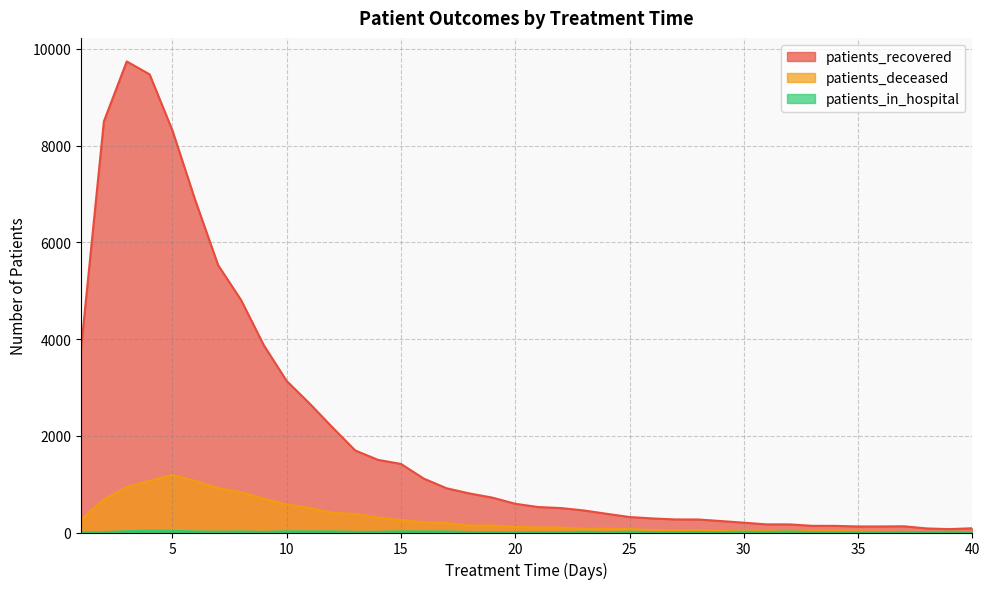

True or false: patients_in_hospital and patients_deceased intersect in this chart.

False